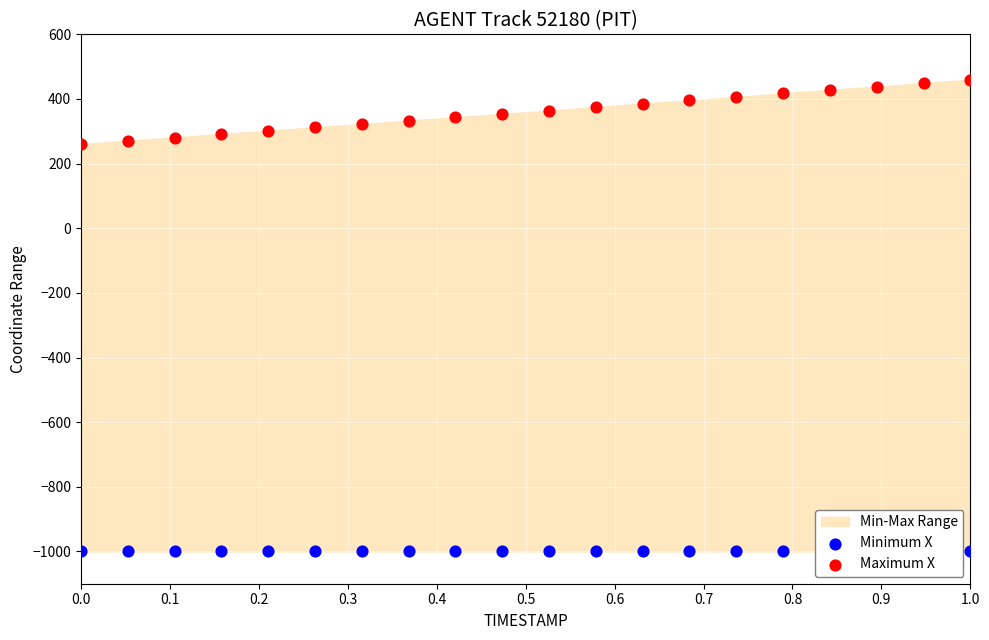

Which series has the widest spread of Y values?

Maximum X